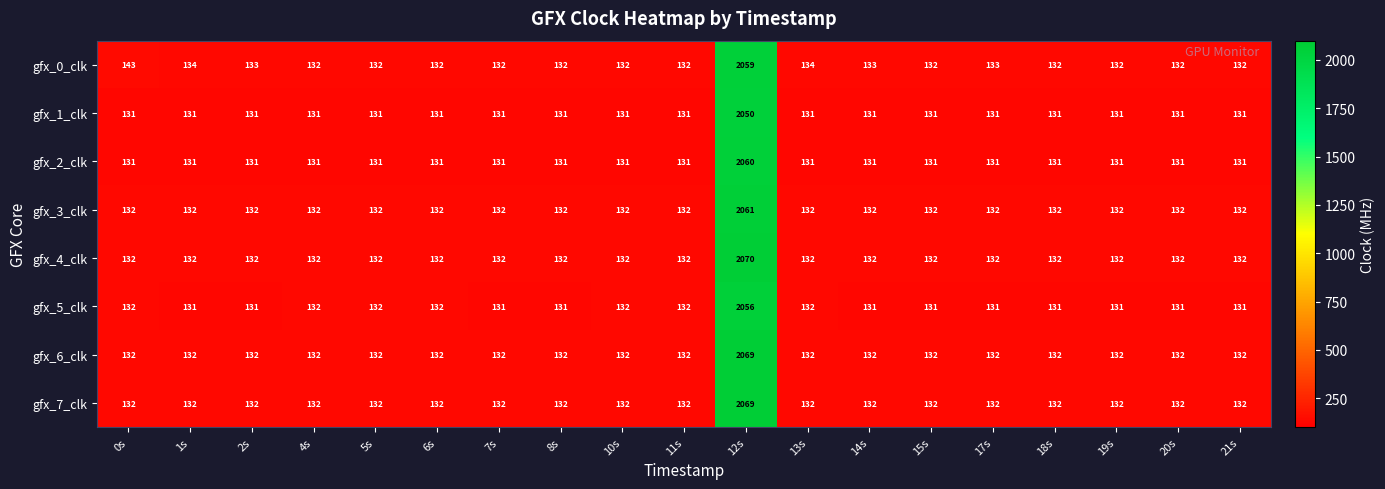

At how many categories does at least one series exceed 830?

1